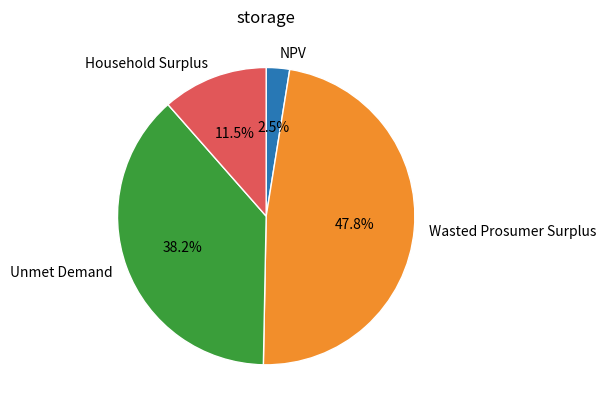

To the nearest percent, what is the average slice percentage?

25%